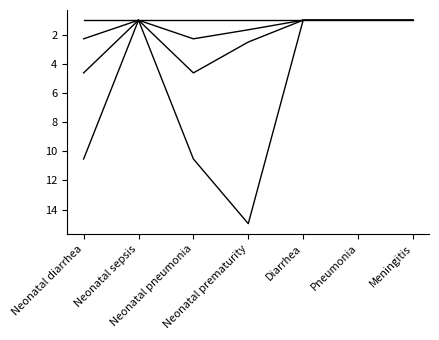

Does the chart have visible grid lines?

No